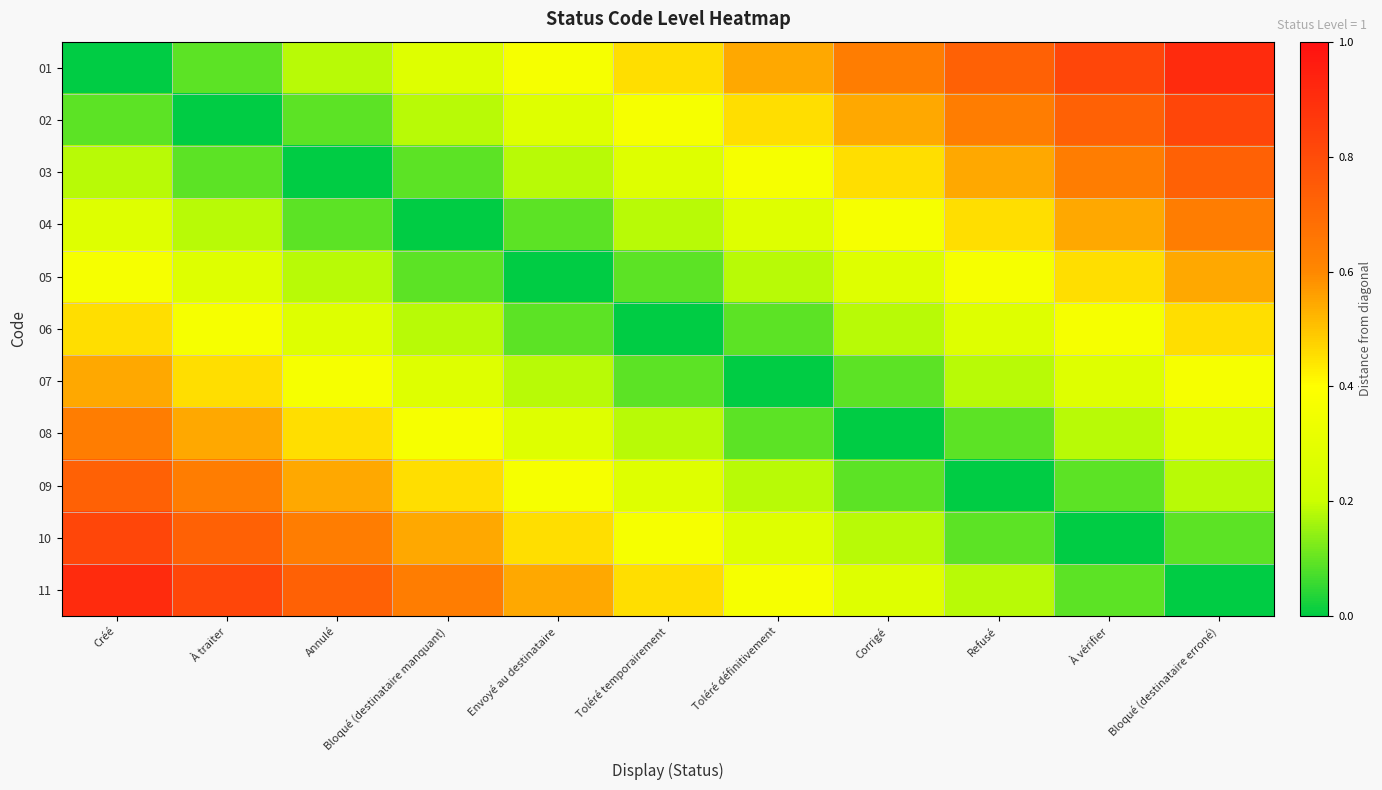

List the series in order of their peak value, highest first.

01, 11, 02, 10, 03, 09, 04, 08, 05, 07, 06